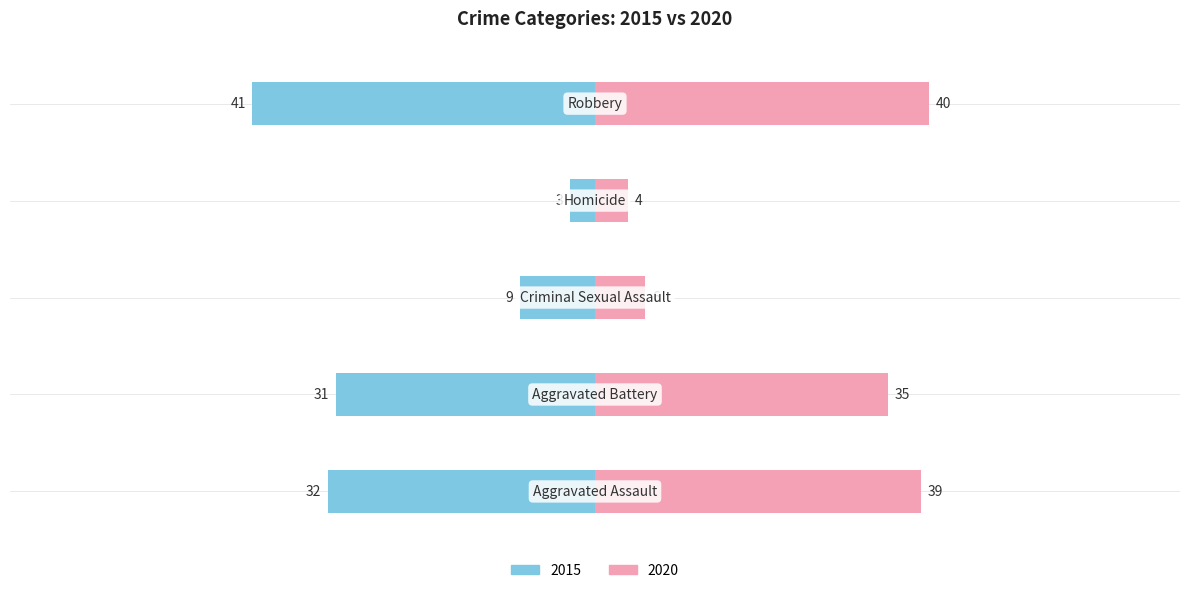

What is the minimum value shown in the chart?

-41